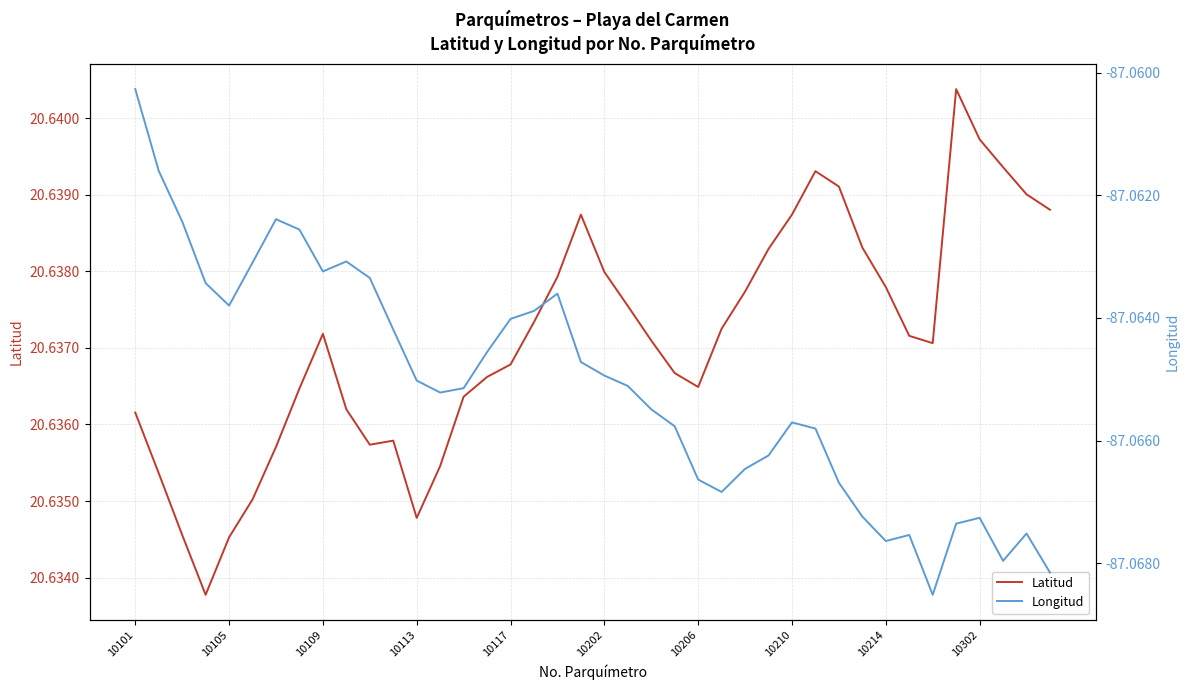

Is this an area chart (filled region under the line)?

No